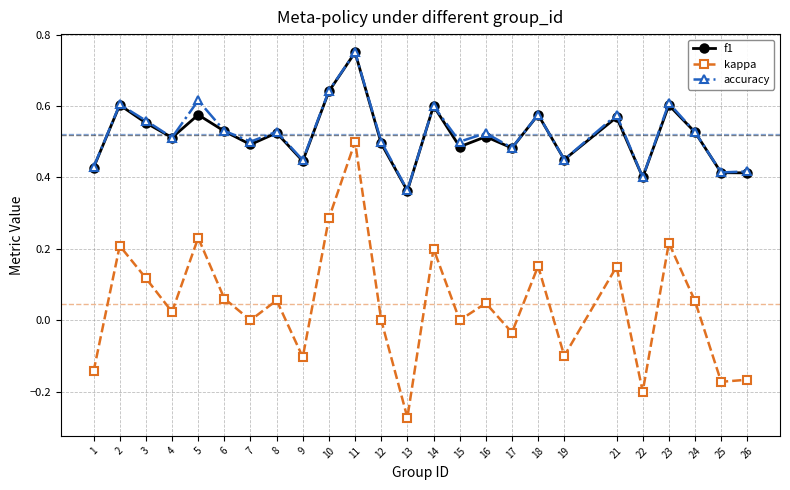

Is the value of accuracy at 22 greater than the value of kappa at 12?

Yes